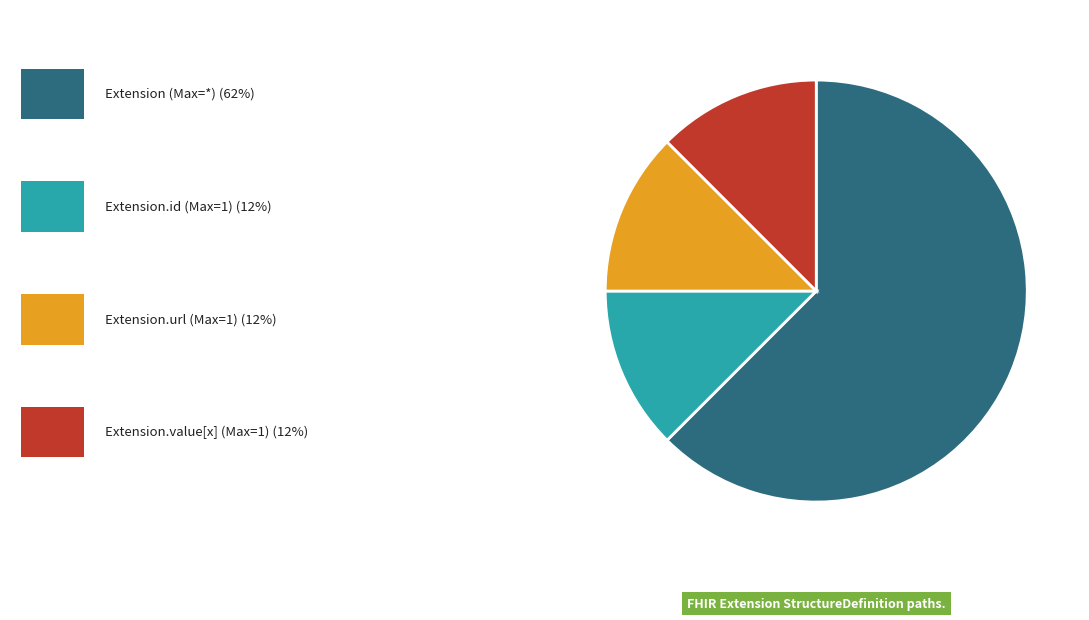

Is there any slice that represents more than half of the pie?

Yes